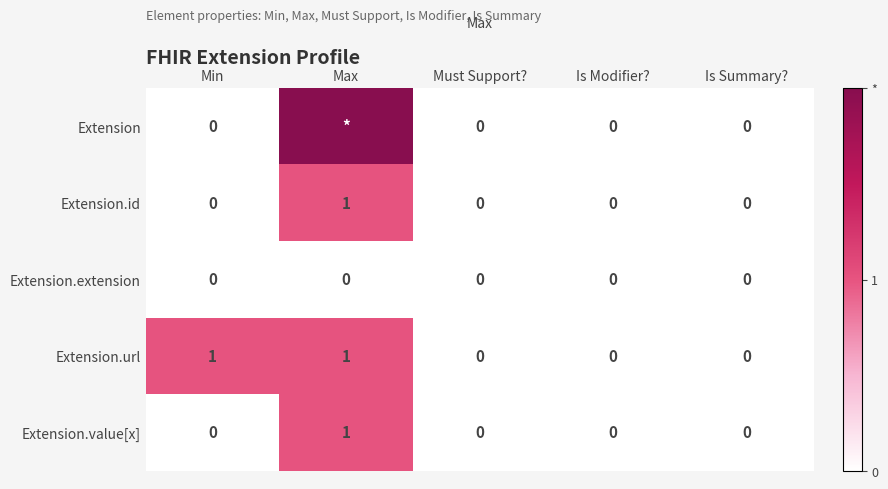

Which label corresponds to the largest value in the chart?

Max